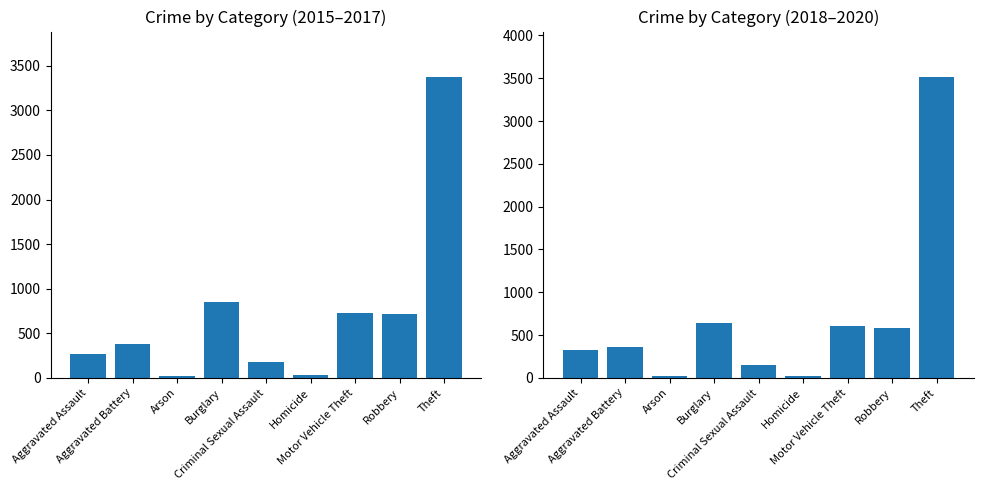

True or false: Mean 2015-2017 has a value of 3377.7 at Theft.

True